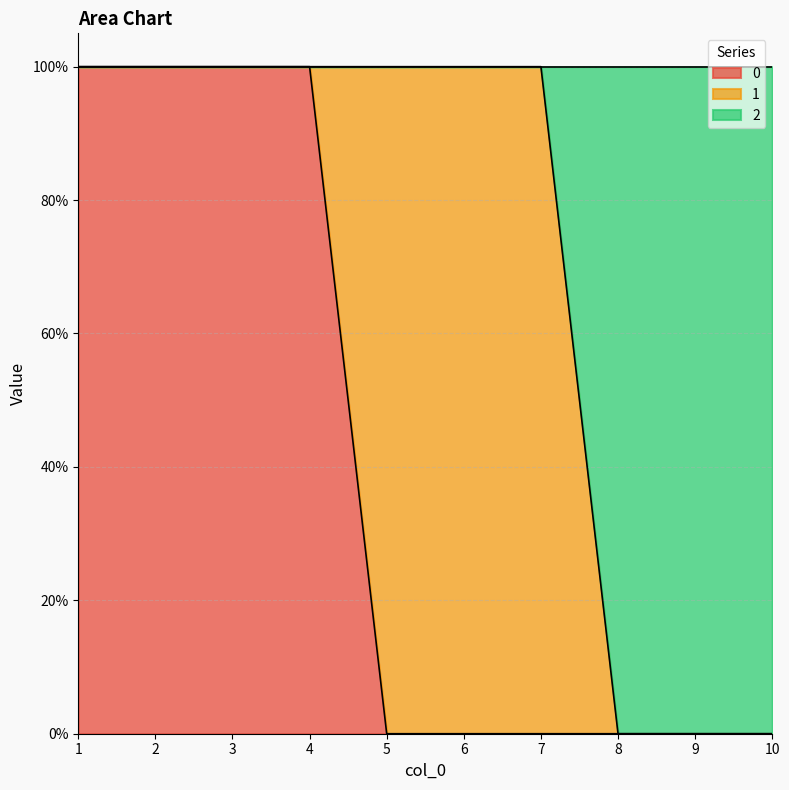

Does the chart display data point markers on the line(s)?

No